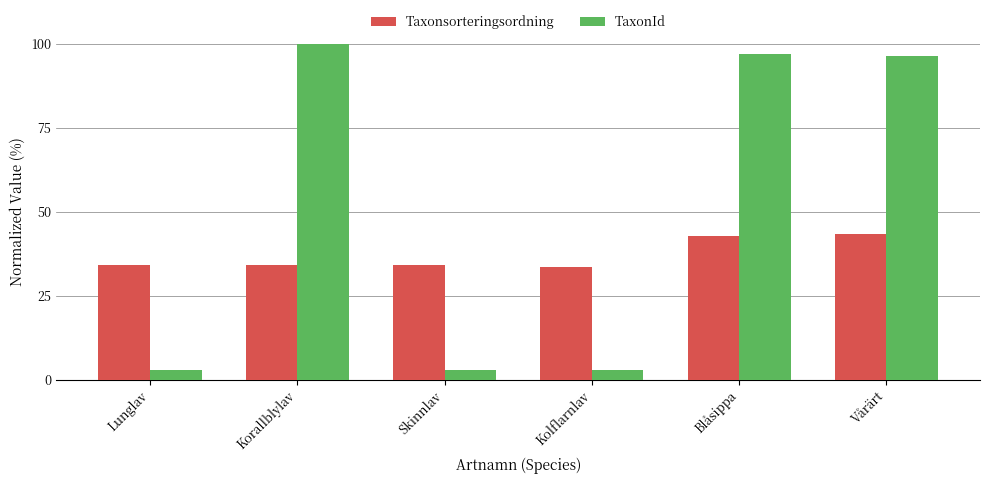

Rank the series by their maximum value, from lowest to highest.

Taxonsorteringsordning, TaxonId